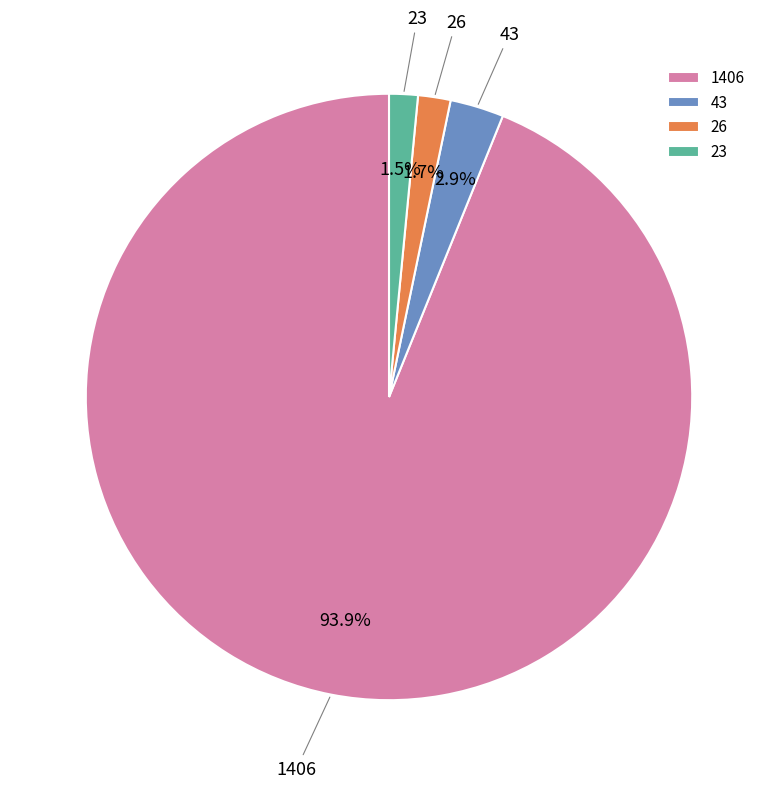

How many segments does this pie chart have?

4